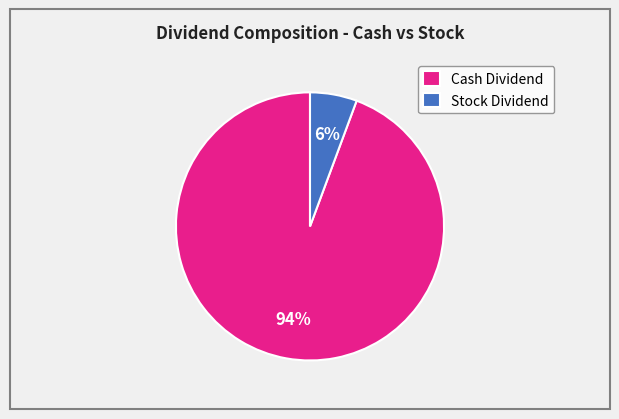

Is it true that Stock Dividend is 1% of the pie?

False